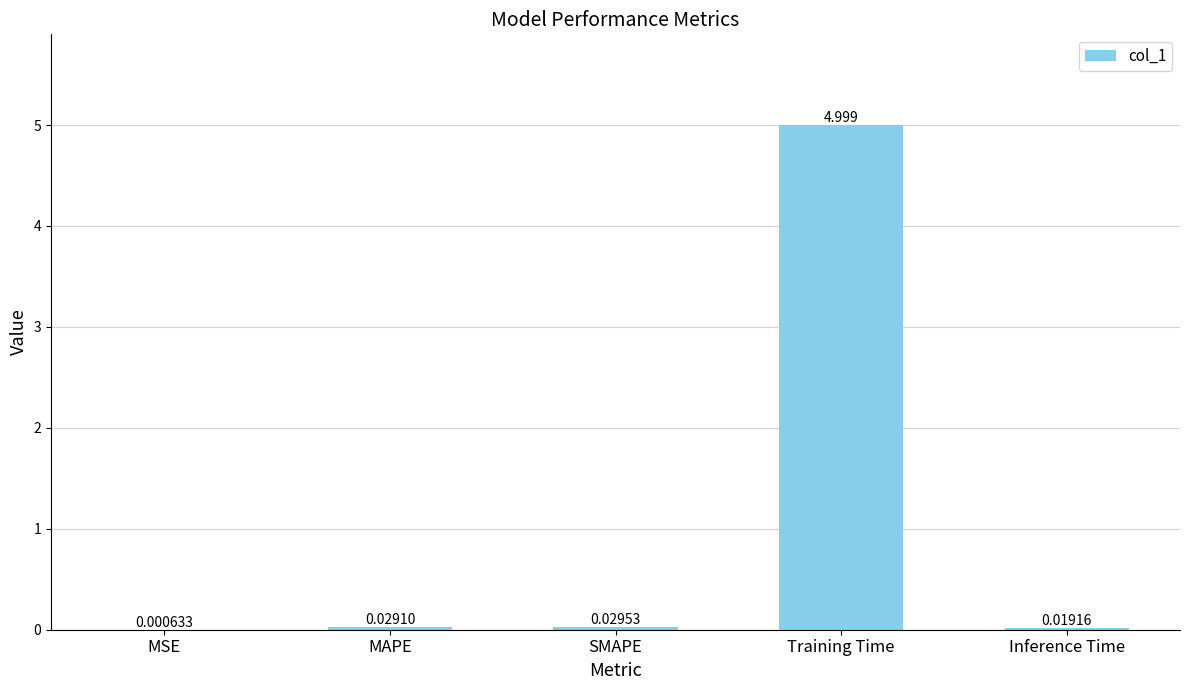

At which label is the value closest to 2?

SMAPE